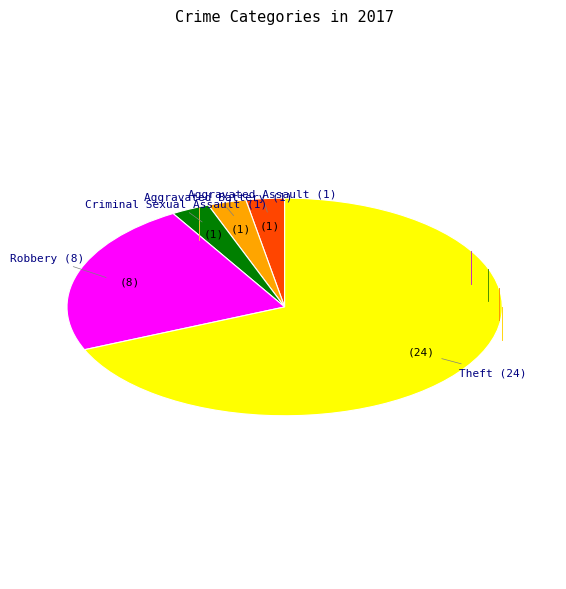

Is there a majority slice in this chart?

Yes